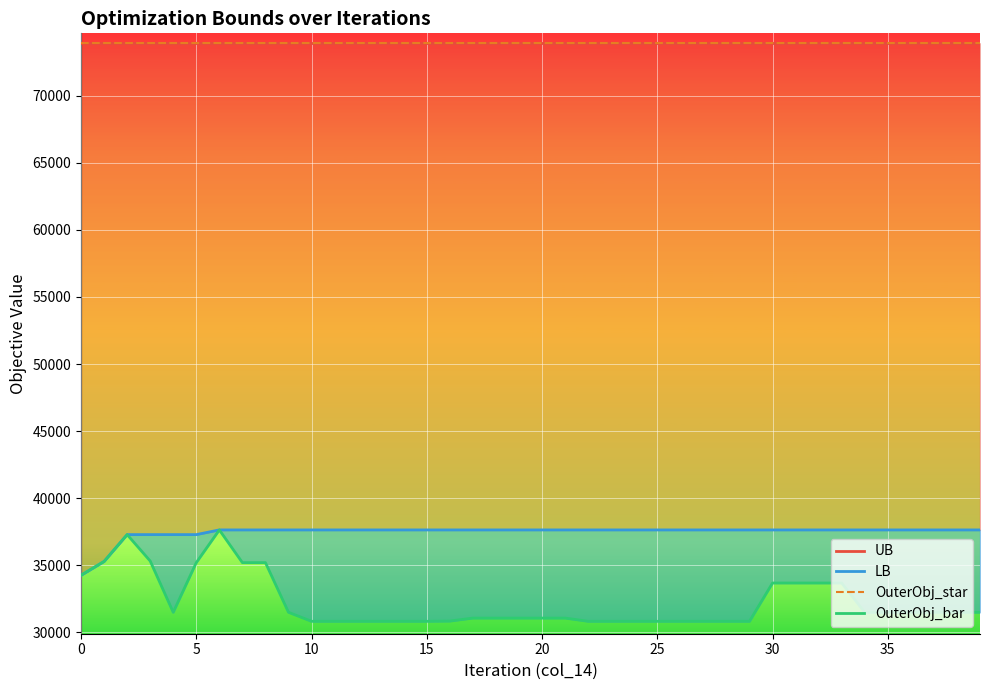

What is the value of the OuterObj_bar point at the 10th from the left?

31501